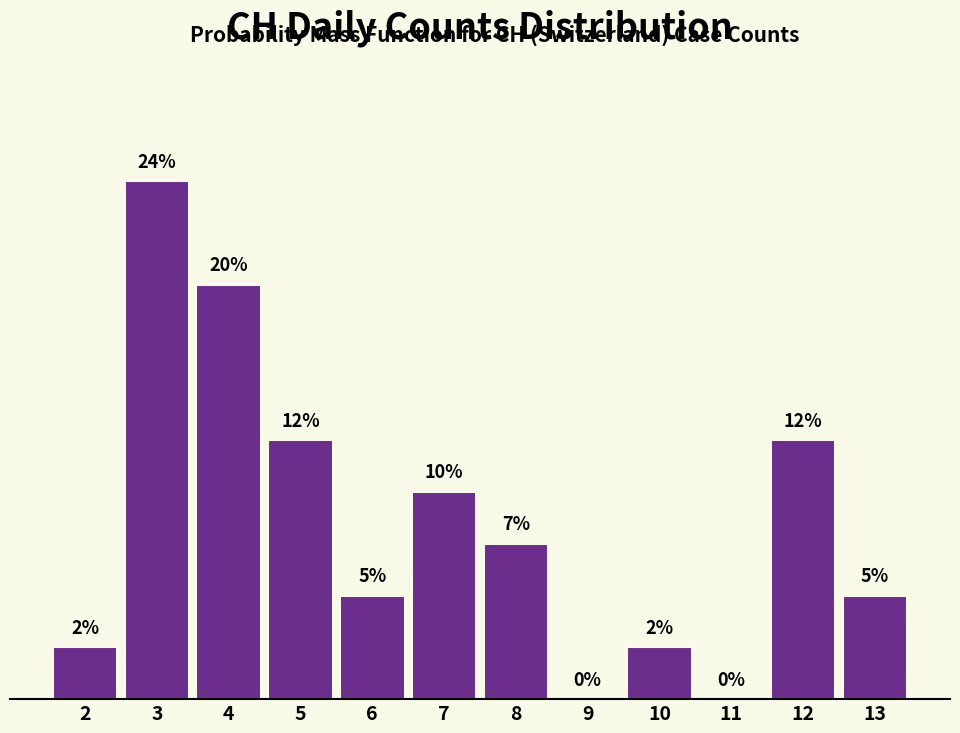

Are the bars horizontal?

No